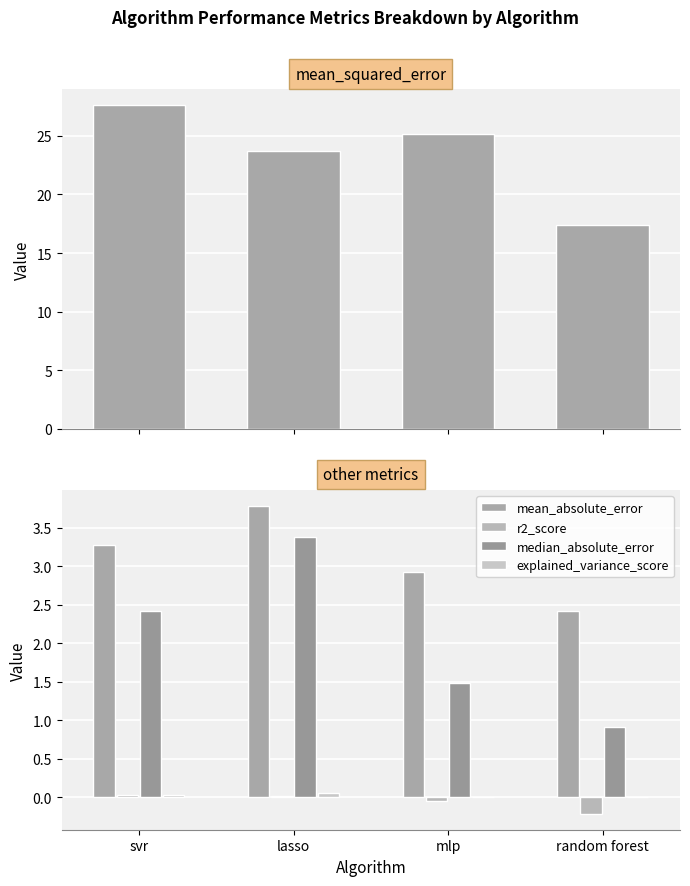

Reading right to left, extract all data points from this chart.

mean_squared_error: random forest=17.4	mlp=25.2	lasso=23.7	svr=27.6
mean_absolute_error: random forest=2.4	mlp=2.9	lasso=3.8	svr=3.3
r2_score: random forest=-0.2	mlp=-0.1	lasso=0.0	svr=0.0
median_absolute_error: random forest=0.9	mlp=1.5	lasso=3.4	svr=2.4
explained_variance_score: random forest=0.0	mlp=0.0	lasso=0.1	svr=0.0